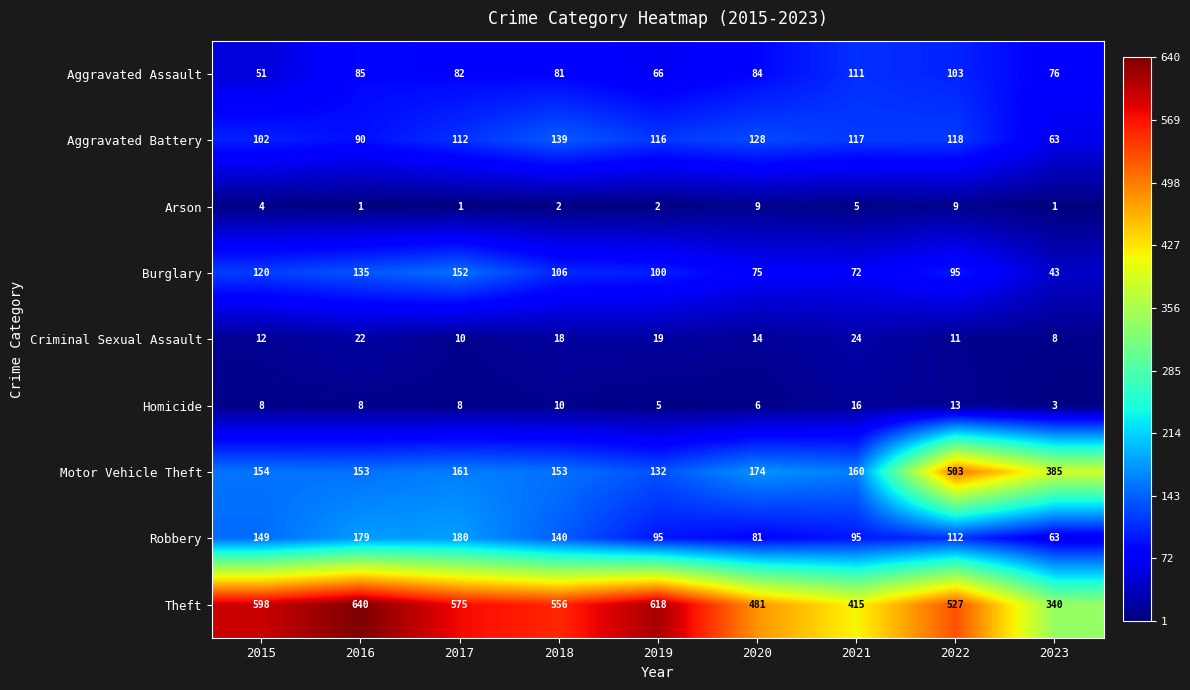

At which category is the sum across all series the highest?

2022